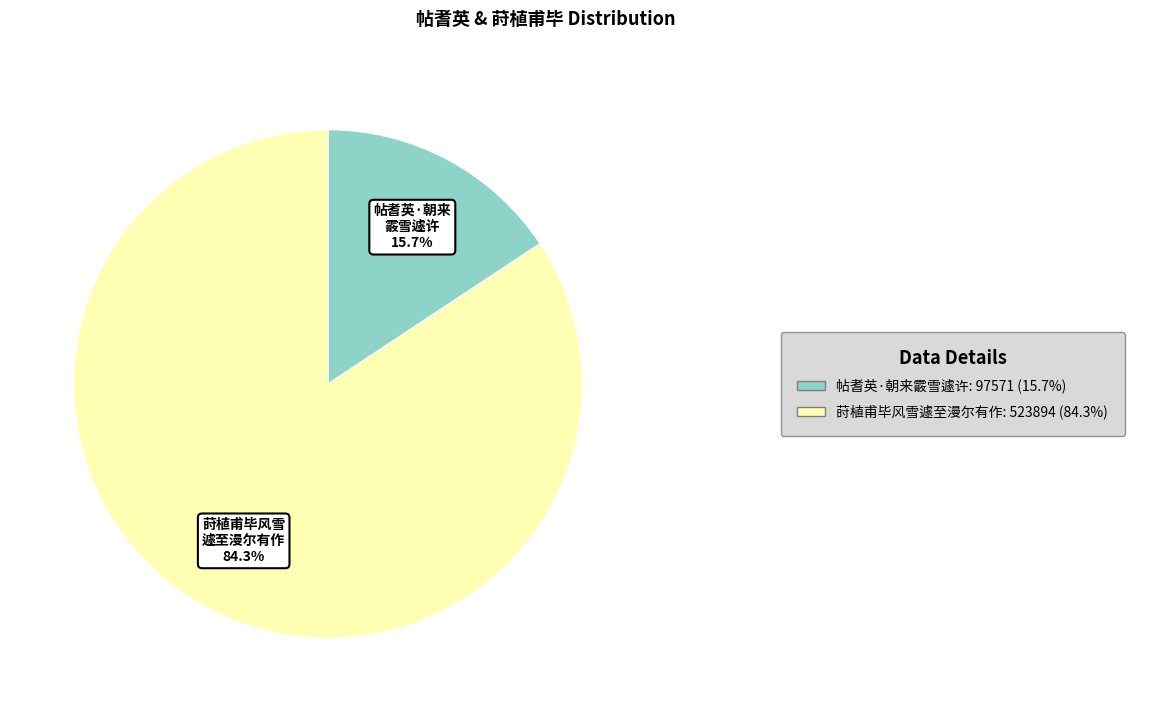

Count the number of slices in the pie.

2